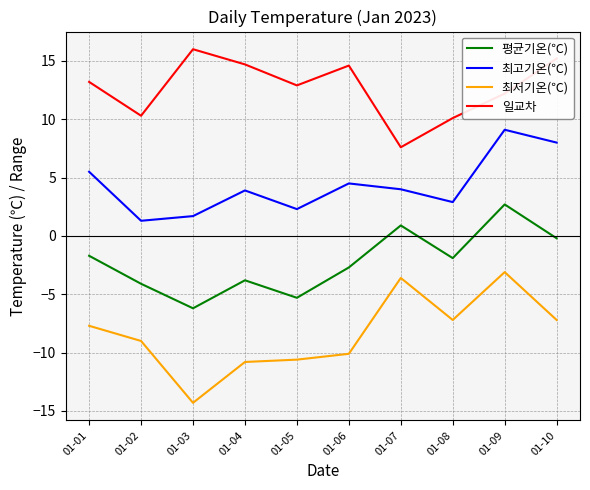

At which label does 일교차 reach its minimum?

01-07